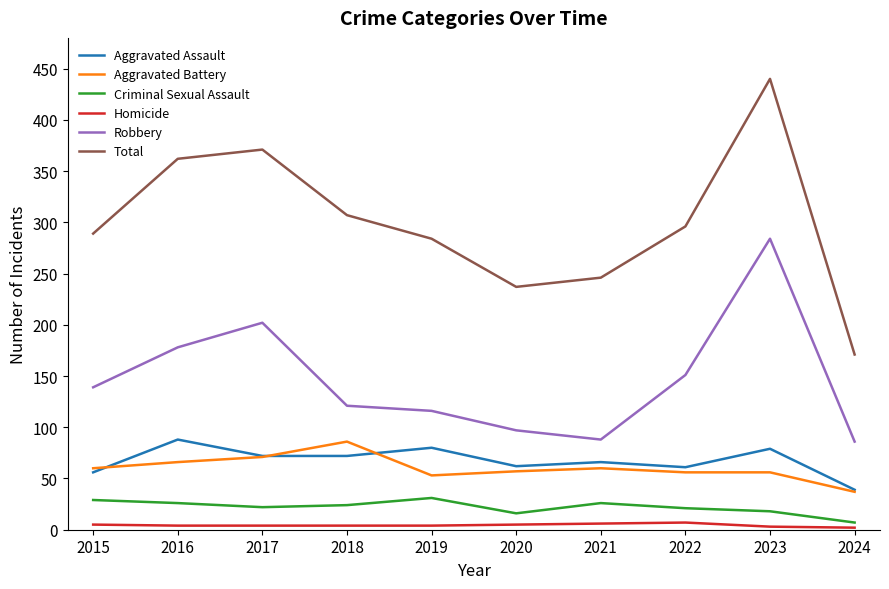

How many lines are shown in the chart?

6